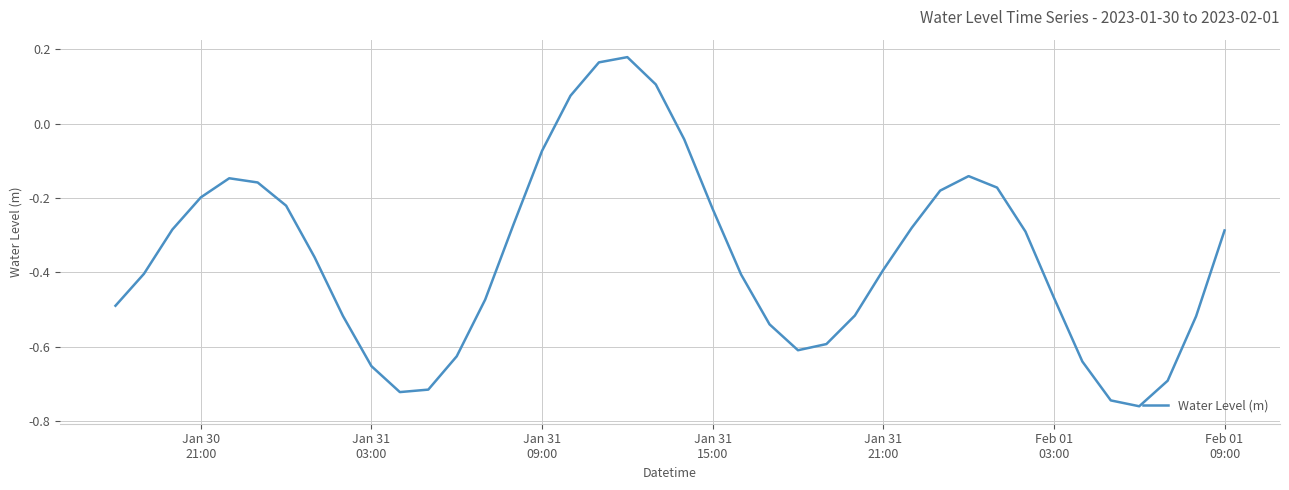

What is the difference between the maximum and minimum values?

0.9